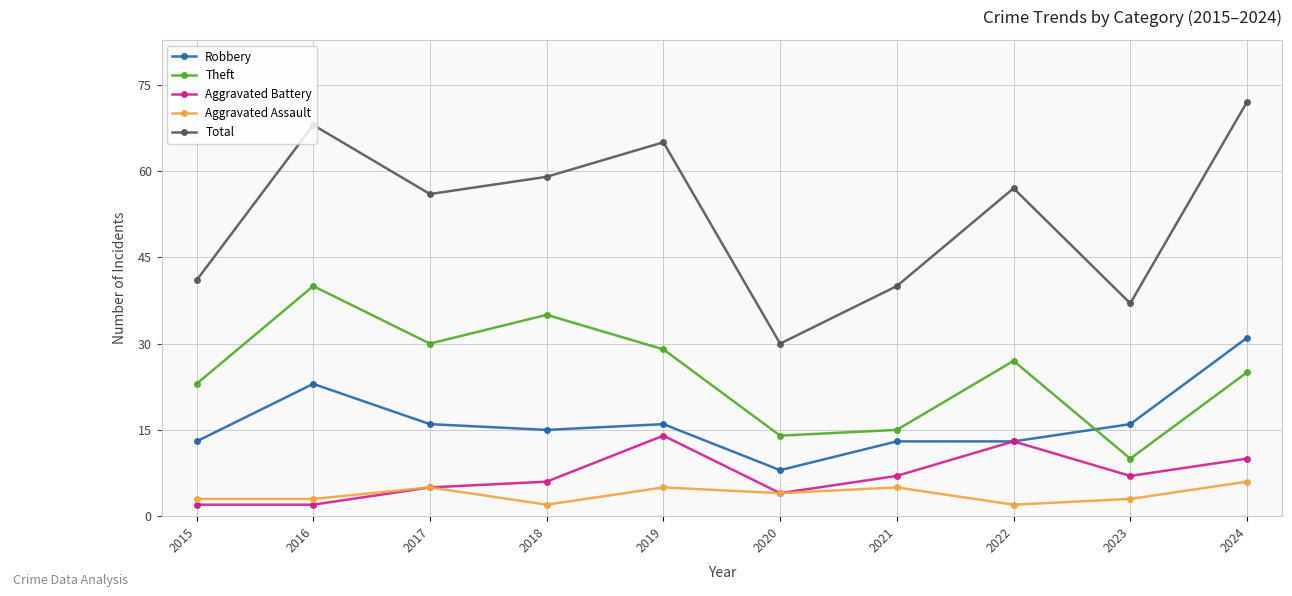

What is the difference between the highest and lowest values at 2015?

39